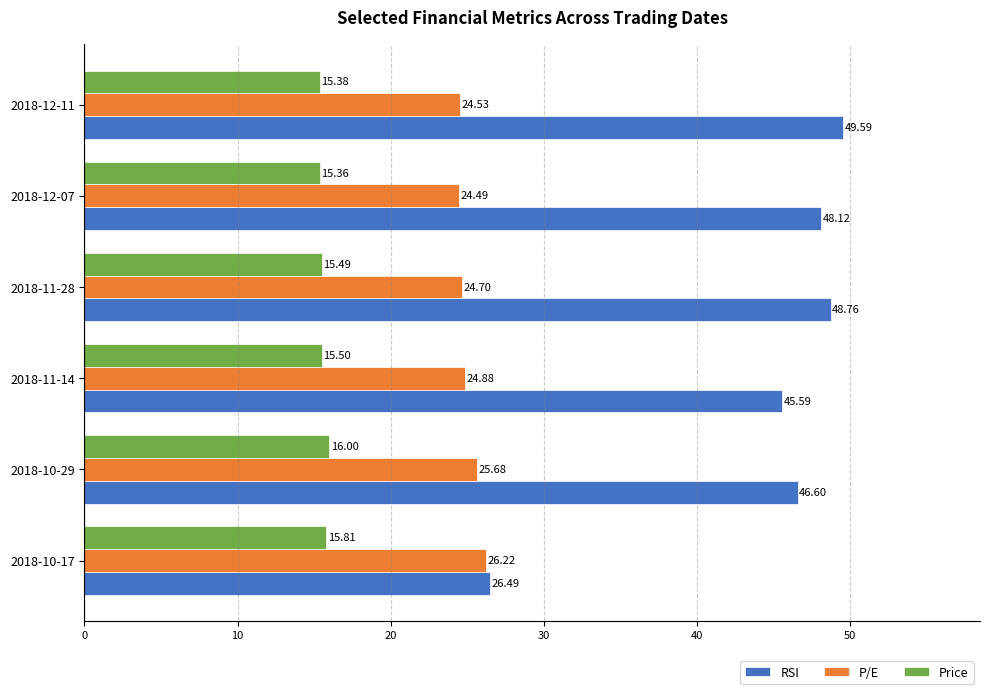

Which series has the largest range (max minus min)?

RSI